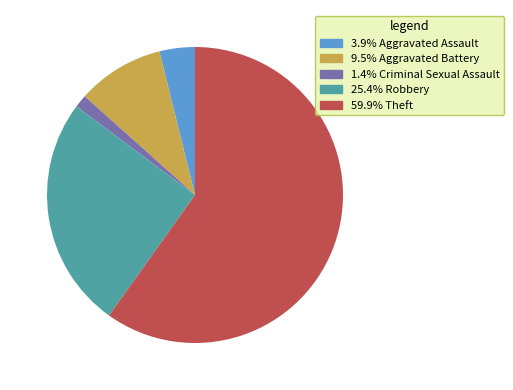

Is there any slice that represents more than half of the pie?

Yes